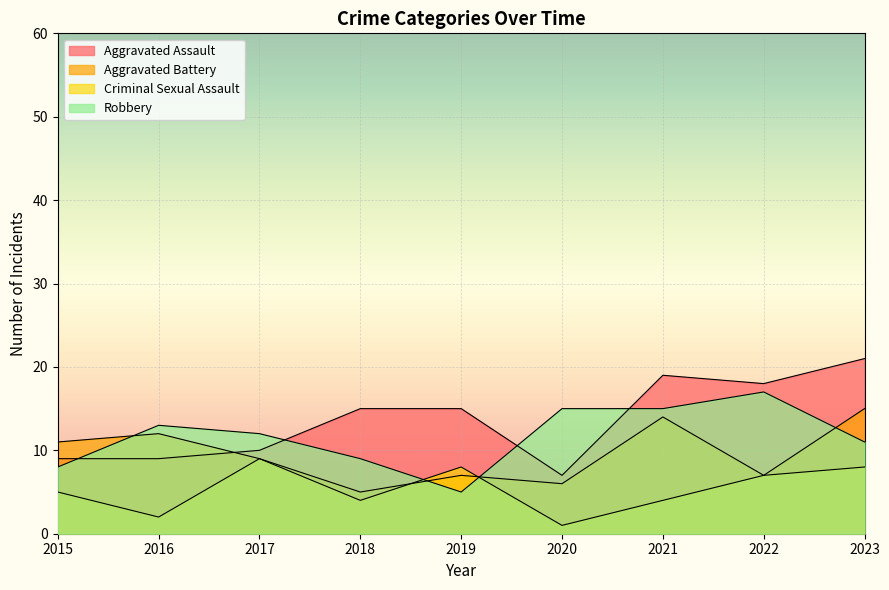

What is the difference between the Aggravated Battery values at 2020 and 2018?

1